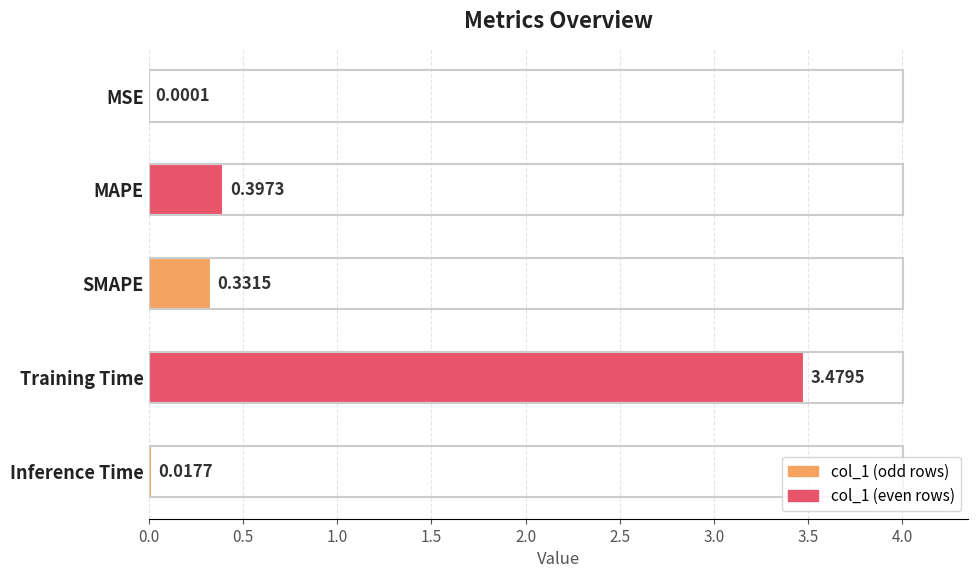

Which label corresponds to the largest value in the chart?

Training Time